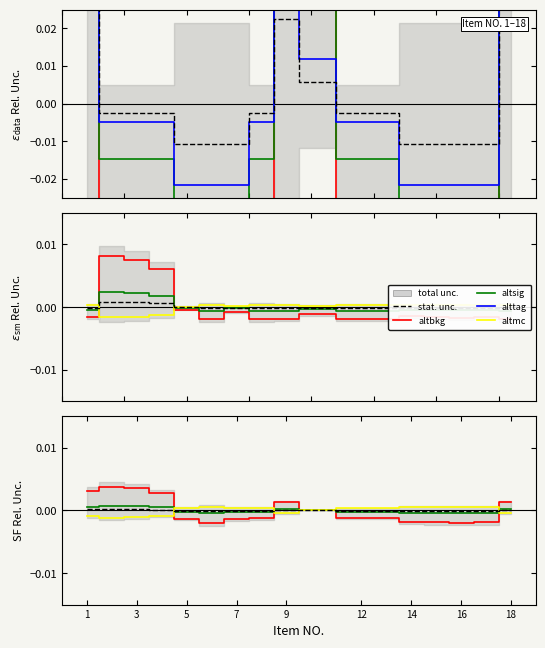

At which category does the chart reach its minimum across all series?

5